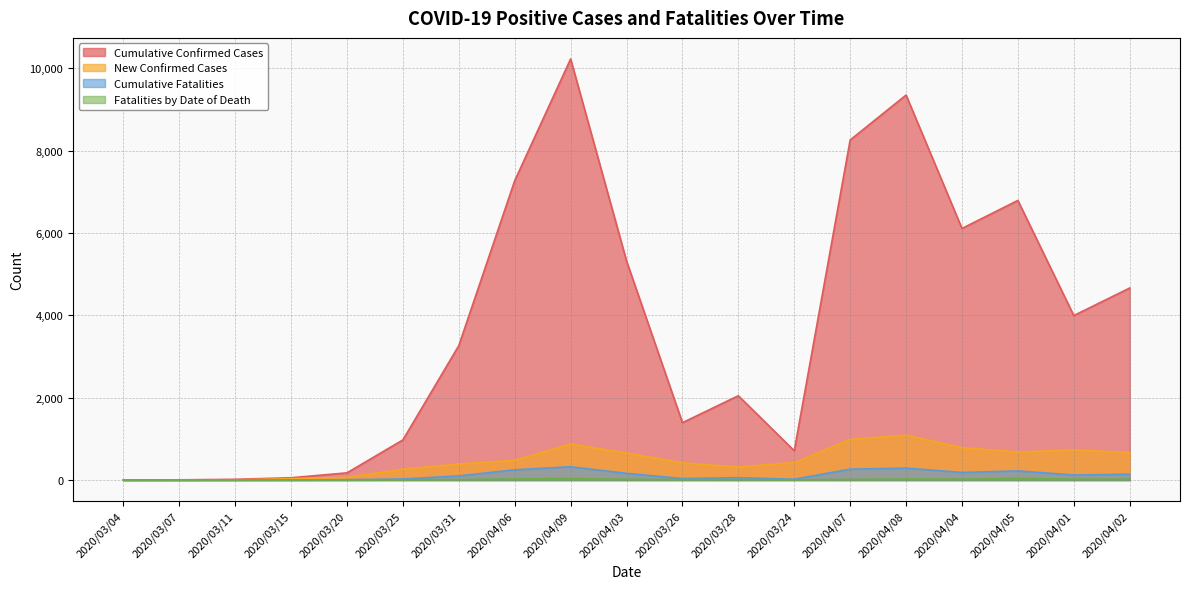

At which category is the sum across all series the highest?

2020/04/09